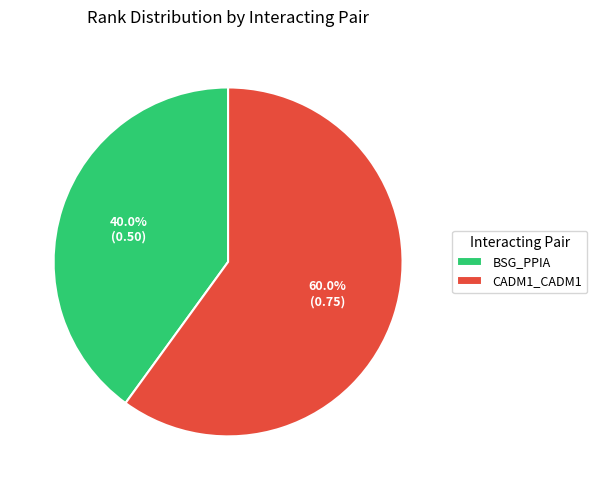

Is it true that BSG_PPIA is 45% of the pie?

False